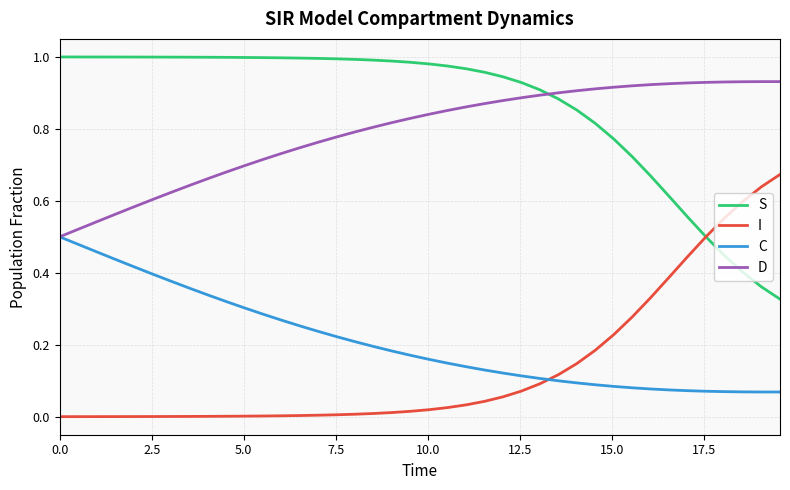

Which series ends up on top after the final intersection of S and D?

D